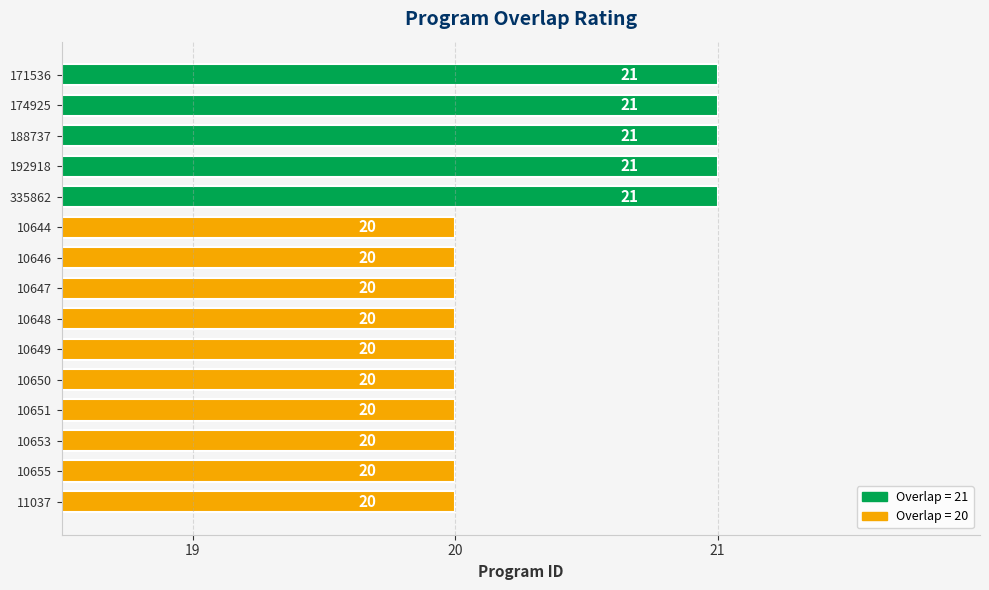

What is the ratio of the value at 10653 to the value at 10644?

1.0